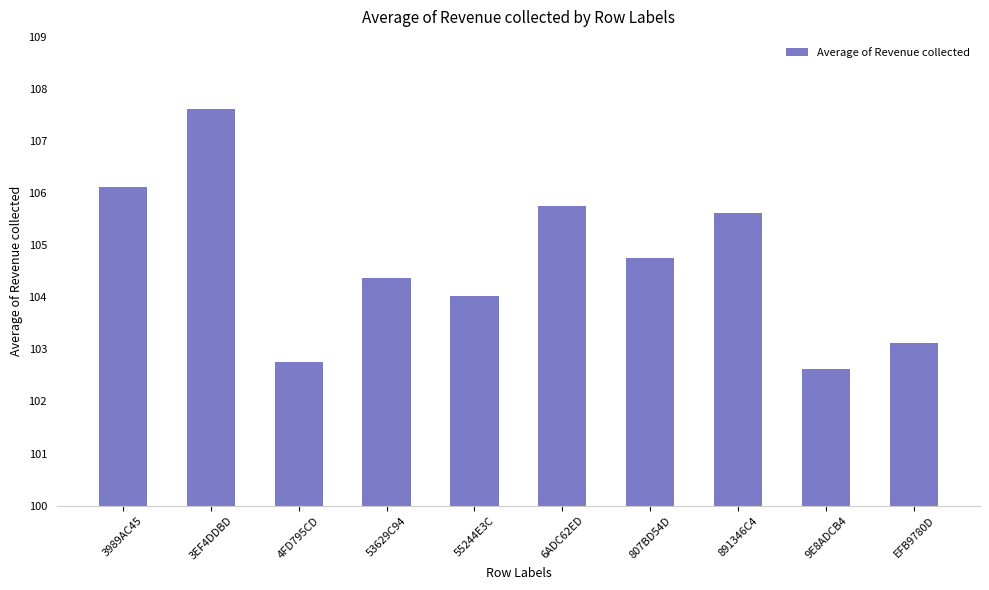

List the labels in order of value, smallest first.

9E8ADCB4, 4FD795CD, EFB9780D, 55244E3C, 53629C94, 807BD54D, 891346C4, 6ADC62ED, 3989AC45, 3EF4DDBD